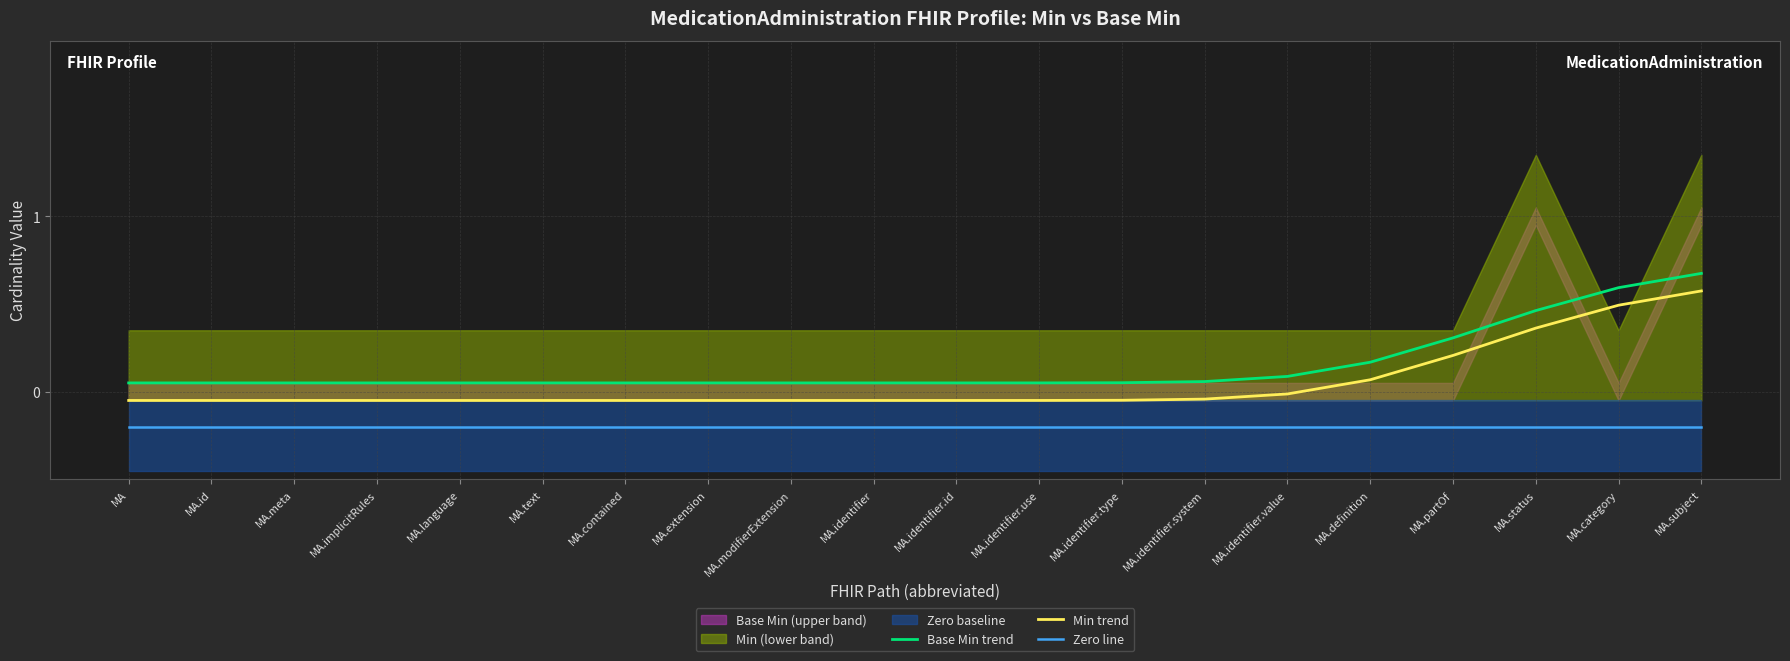

At which category does the chart reach its minimum across all series?

MA